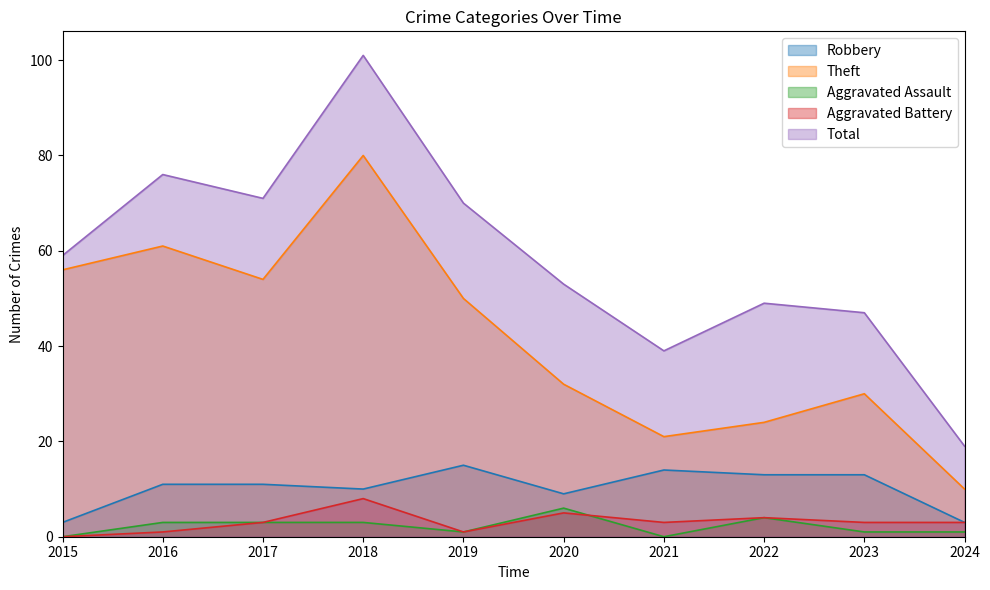

How many values in the Theft series are below 50?

5